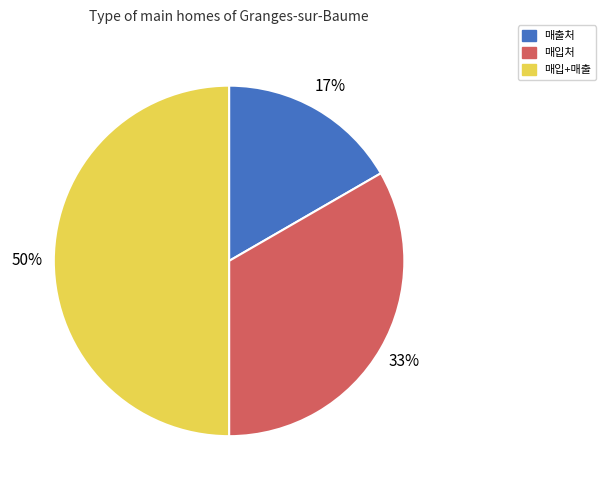

What percentage is the 매입+매출 slice, to the nearest percent?

50%